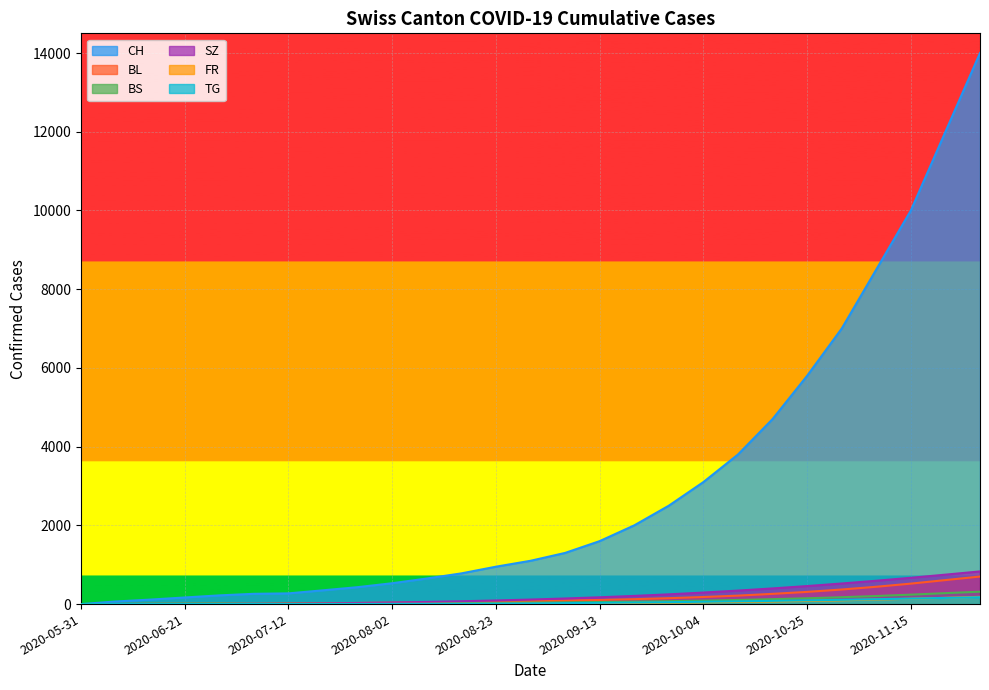

At which category does the chart reach its minimum across all series?

2020-05-31